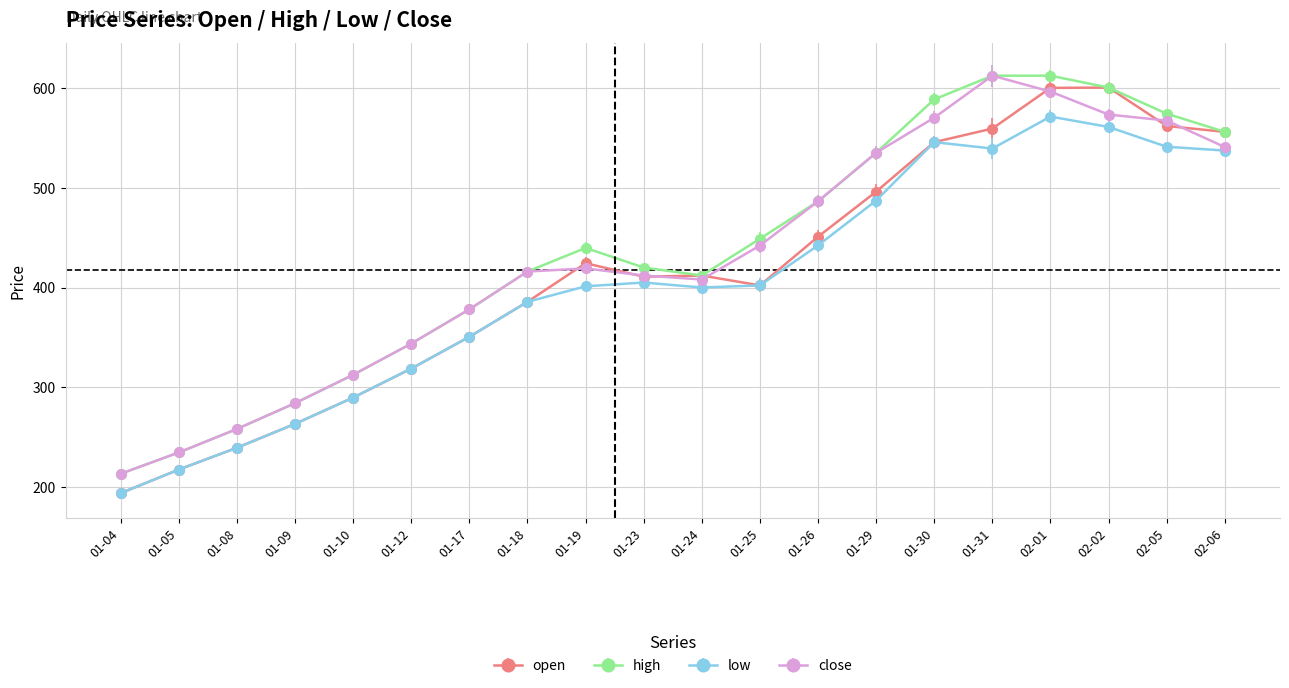

True or false: high and low cross at least once.

False